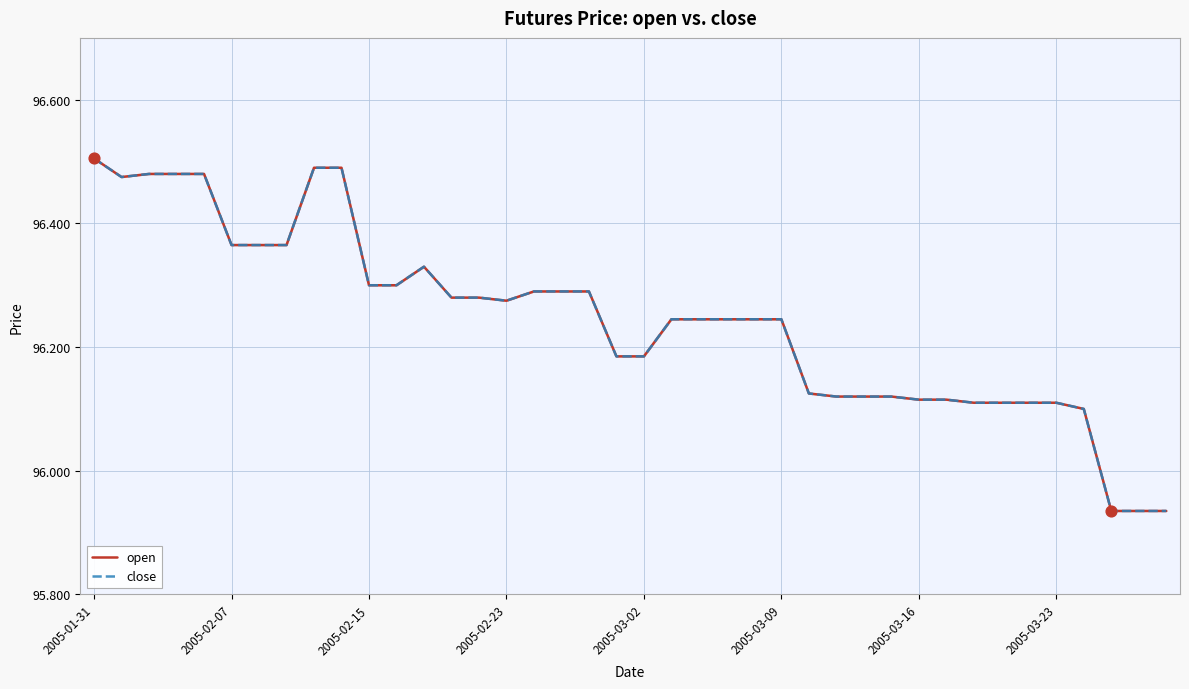

Which series contains the highest Y value?

open